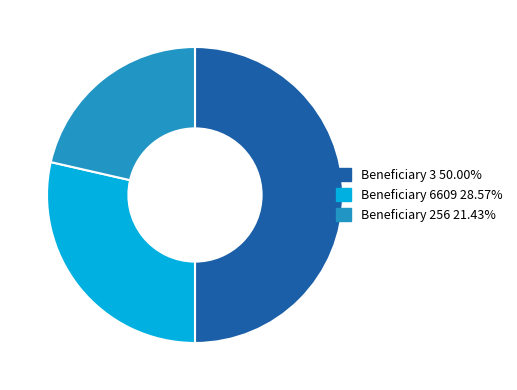

How many segments does this pie chart have?

3